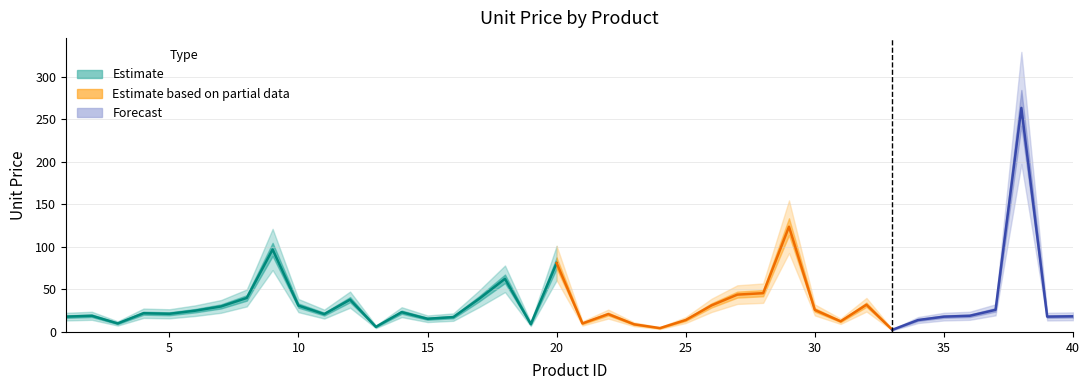

List the labels in order of value, largest first.

38, 29, 9, 20, 18, 28, 27, 8, 17, 12, 32, 26, 10, 7, 37, 30, 6, 14, 4, 5, 11, 22, 2, 36, 40, 1, 35, 39, 16, 15, 25, 34, 31, 3, 21, 19, 23, 13, 24, 33